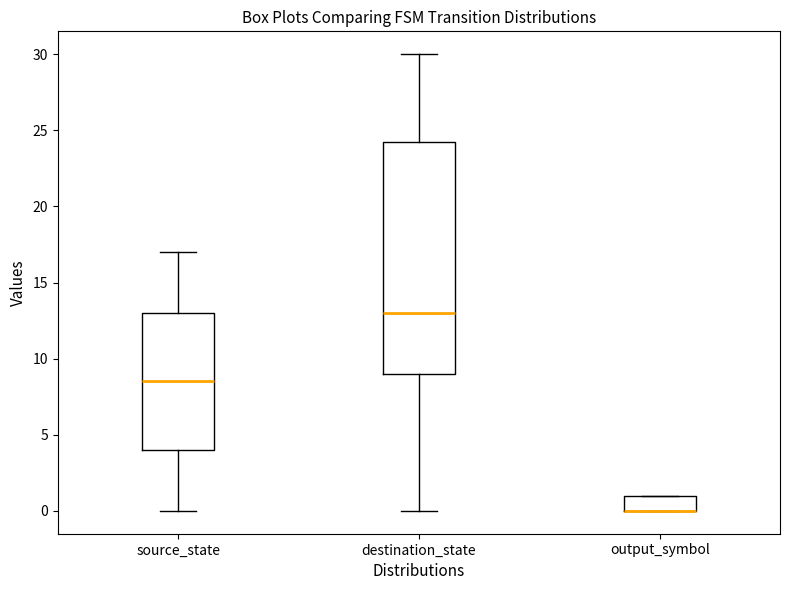

Reading left to right, transcribe this box plot: for each box, give where its median line is, the range the box spans, and where its two whiskers end, as read against the y-axis. The values are not printed on the chart, so give them approximately, as read against the axis.

source_state: median 8.5, box 4.0 to 13.0, whiskers 0.0 to 17.0
destination_state: median 13.0, box 9.0 to 24.5, whiskers 0.0 to 30.0
output_symbol: median 0.0 (drawn on the box's lower edge), box 0.0 to 1.0, whiskers 0.0 to 1.0